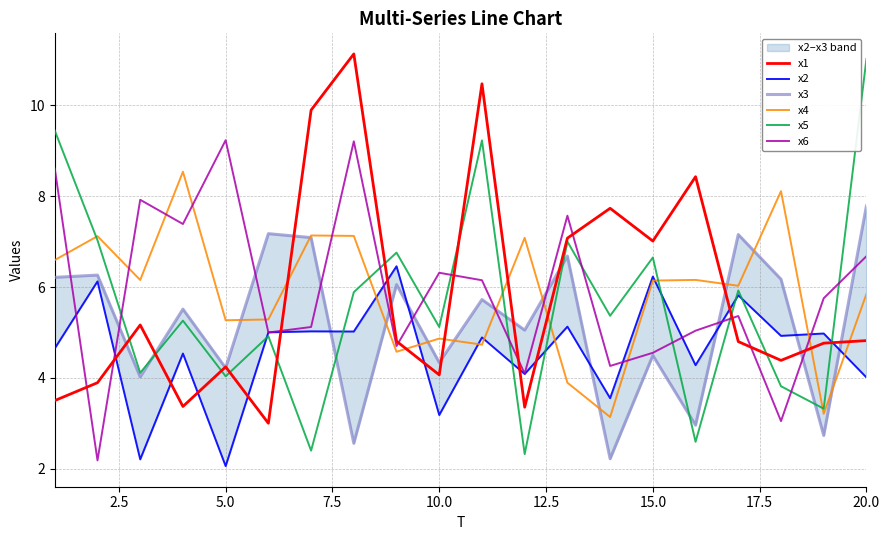

How many data points in x1 are above 4?

15